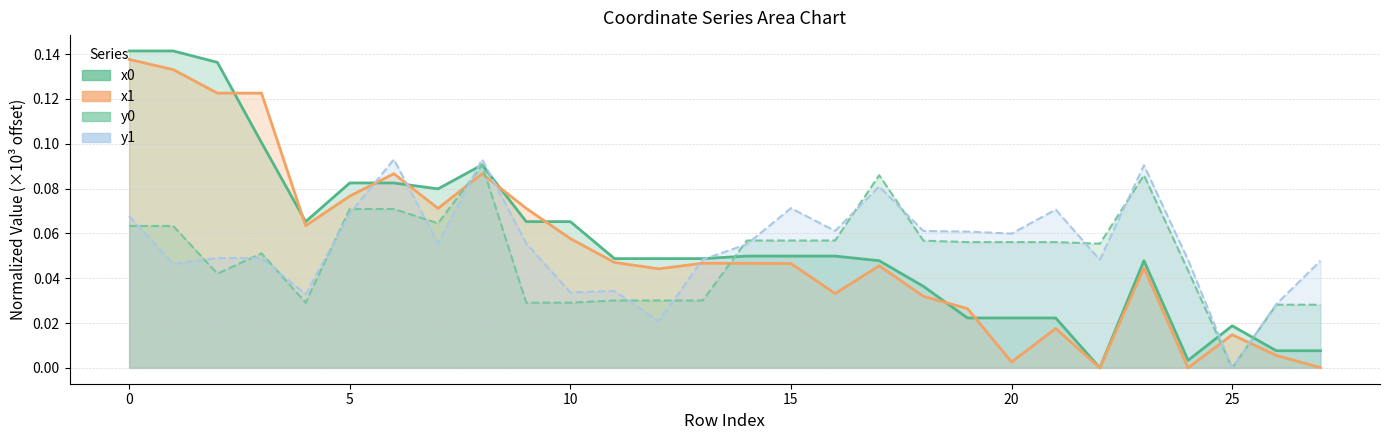

The value of y0 at 12 is 0.0. True or false?

True